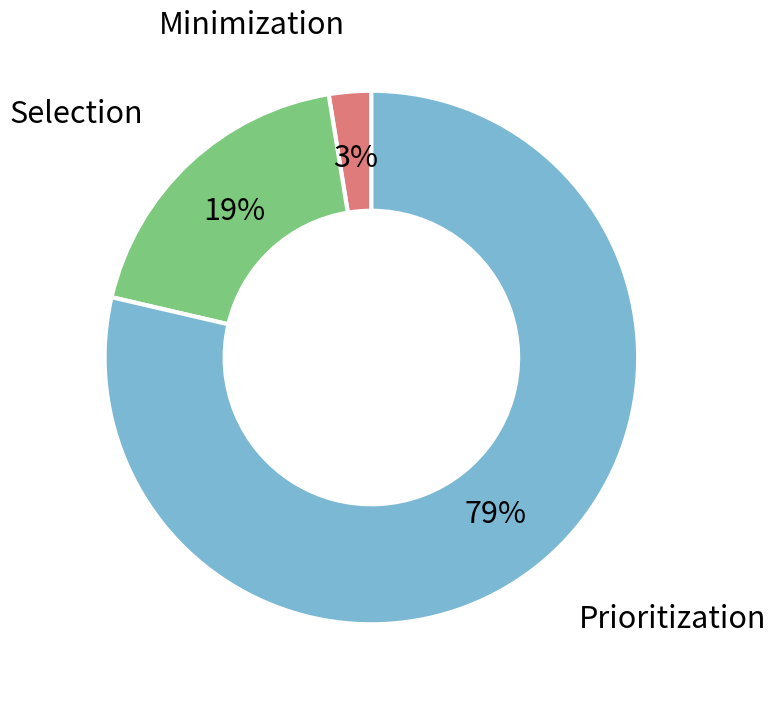

Which category accounts for the majority?

Prioritization